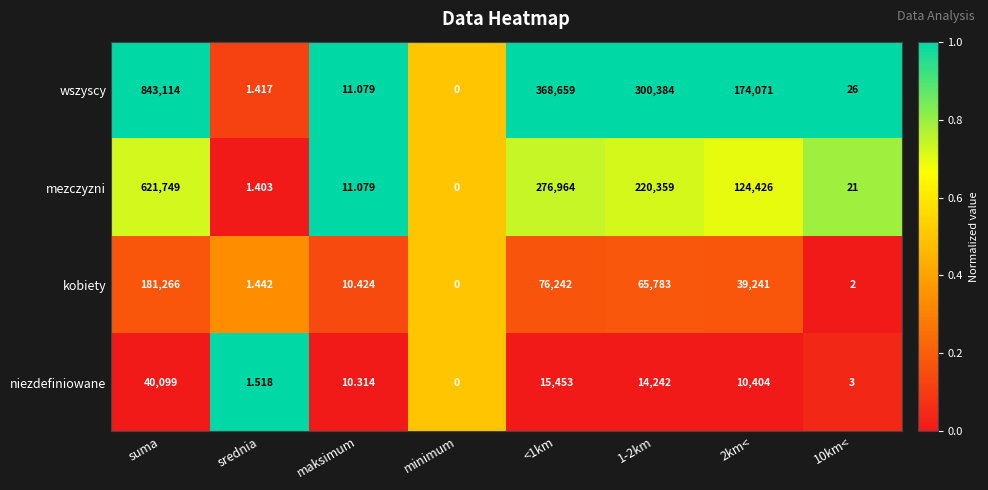

Which series has the widest spread of values?

wszyscy